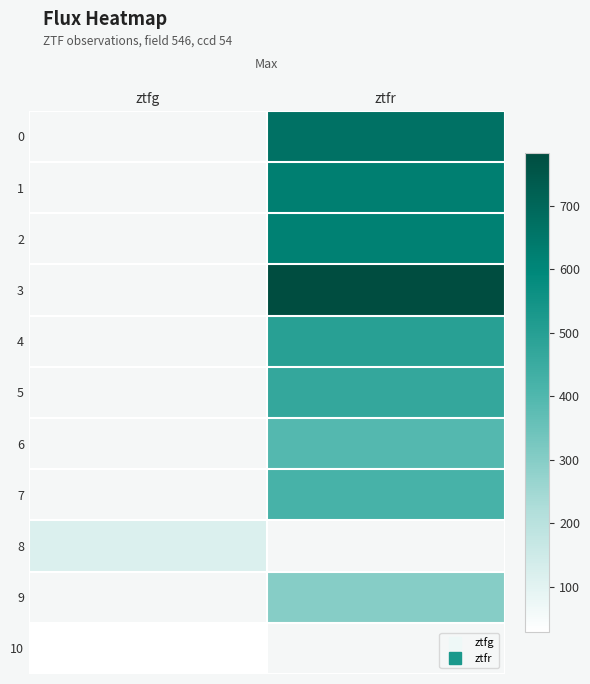

Is it true that 1 equals 1097.8 at ztfr?

False